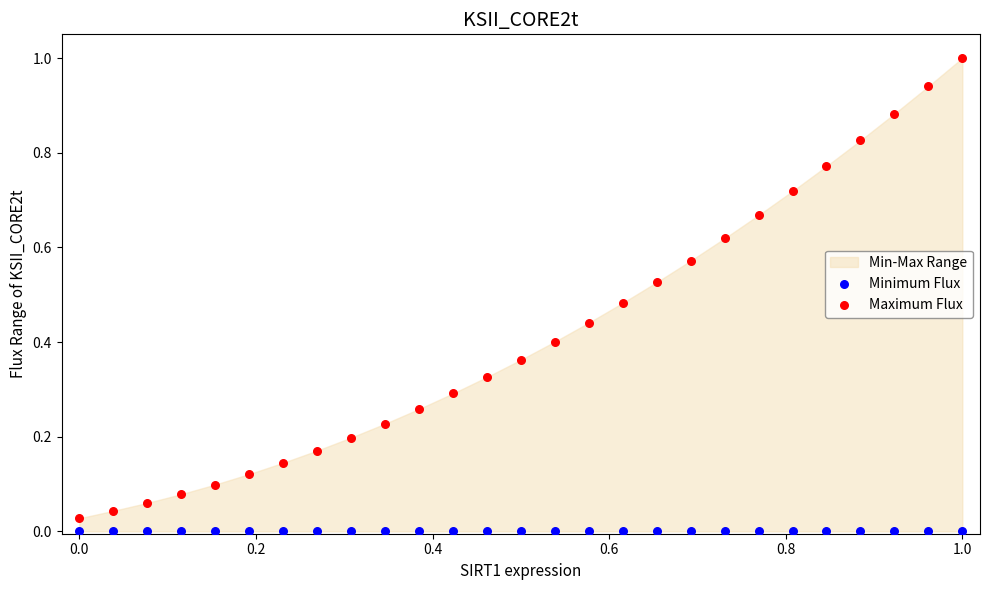

What is the X range (max minus min) for the scatter plot?

1.0